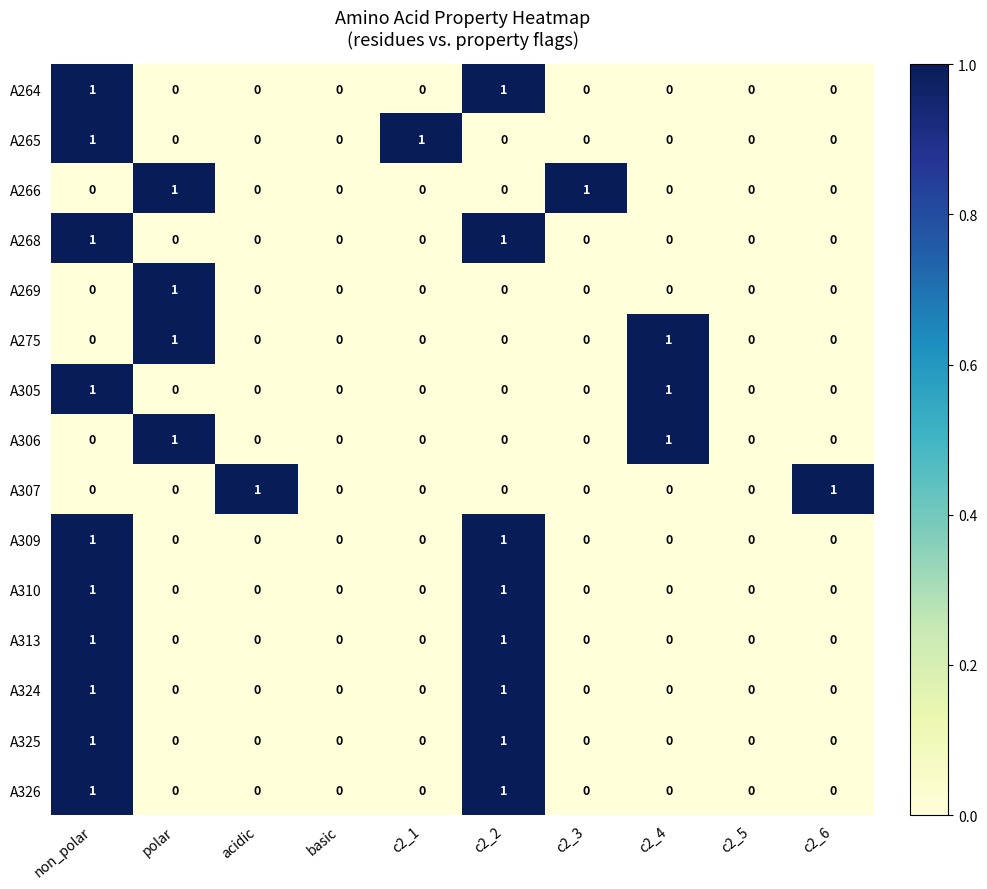

What is the difference between the highest and lowest values at c2_1?

1